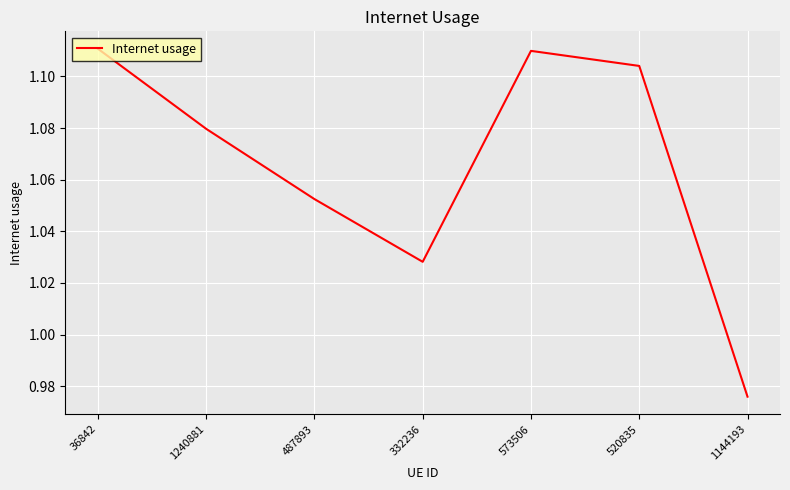

What is the sum of the values at 487893 and 1144193?

2.0